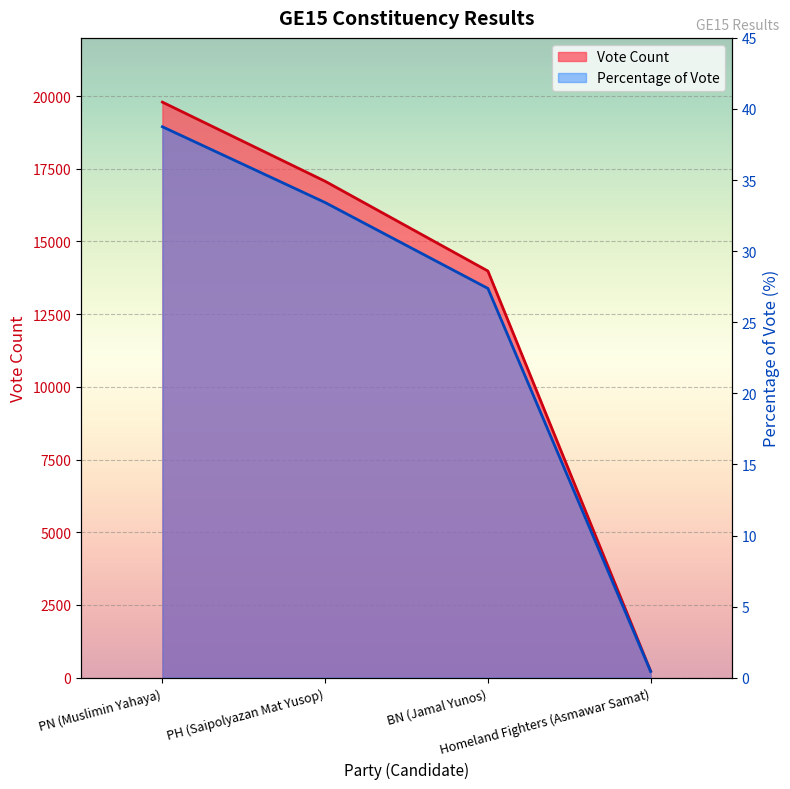

At which label does Vote Count reach its peak?

PN (Muslimin Yahaya)